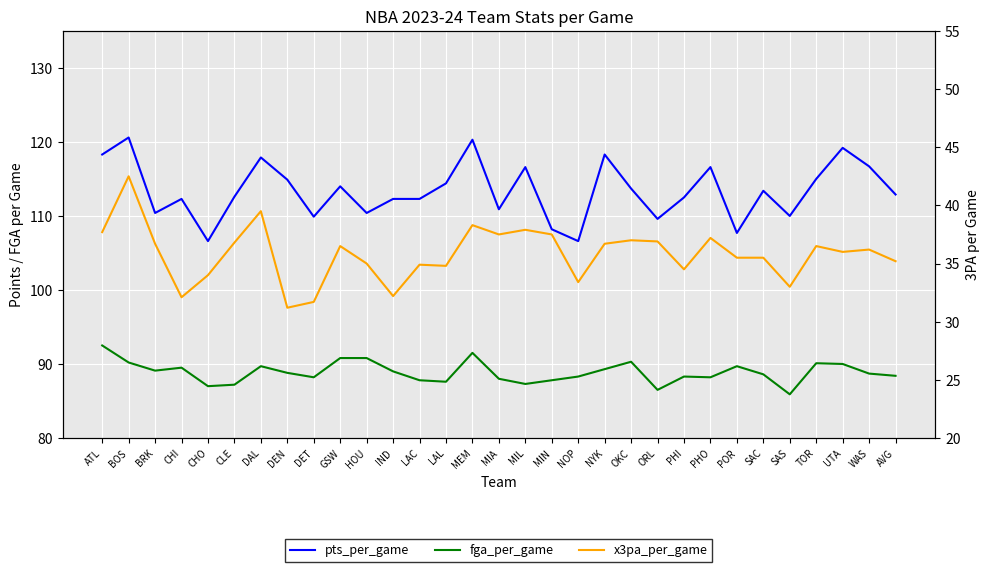

What is the lowest value of the x3pa_per_game series?

31.2